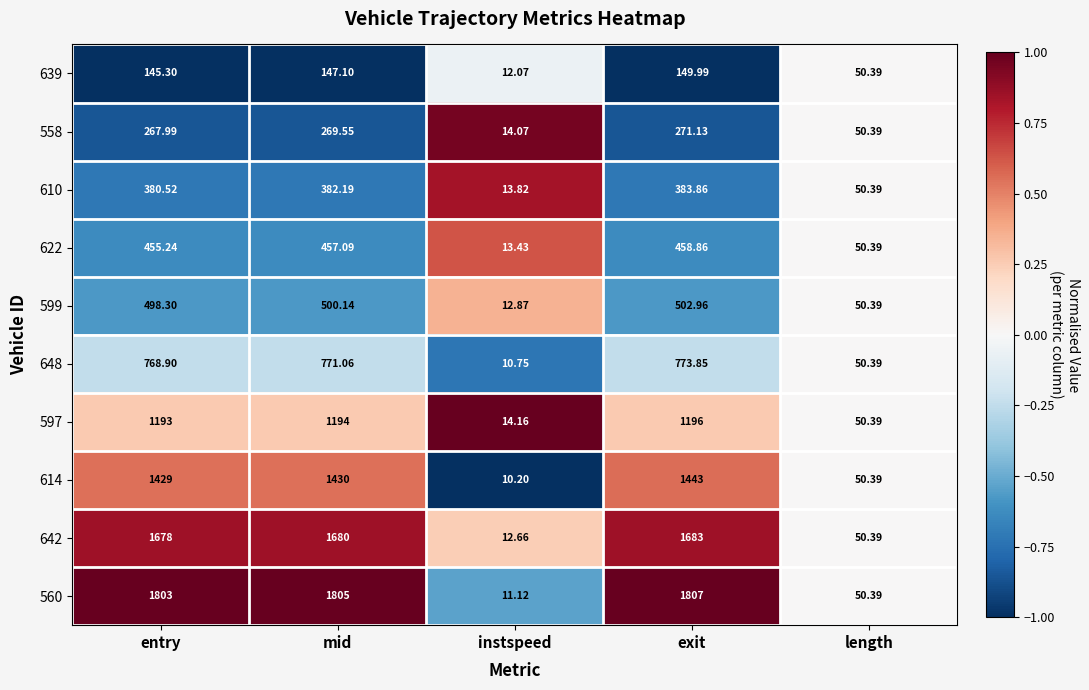

At which label is 560 closest to 909?

length